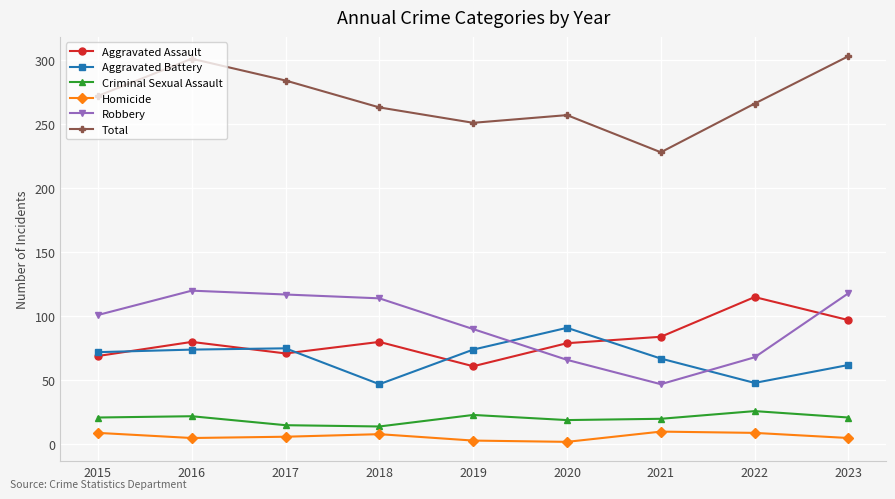

True or false: Total and Homicide cross at least once.

False